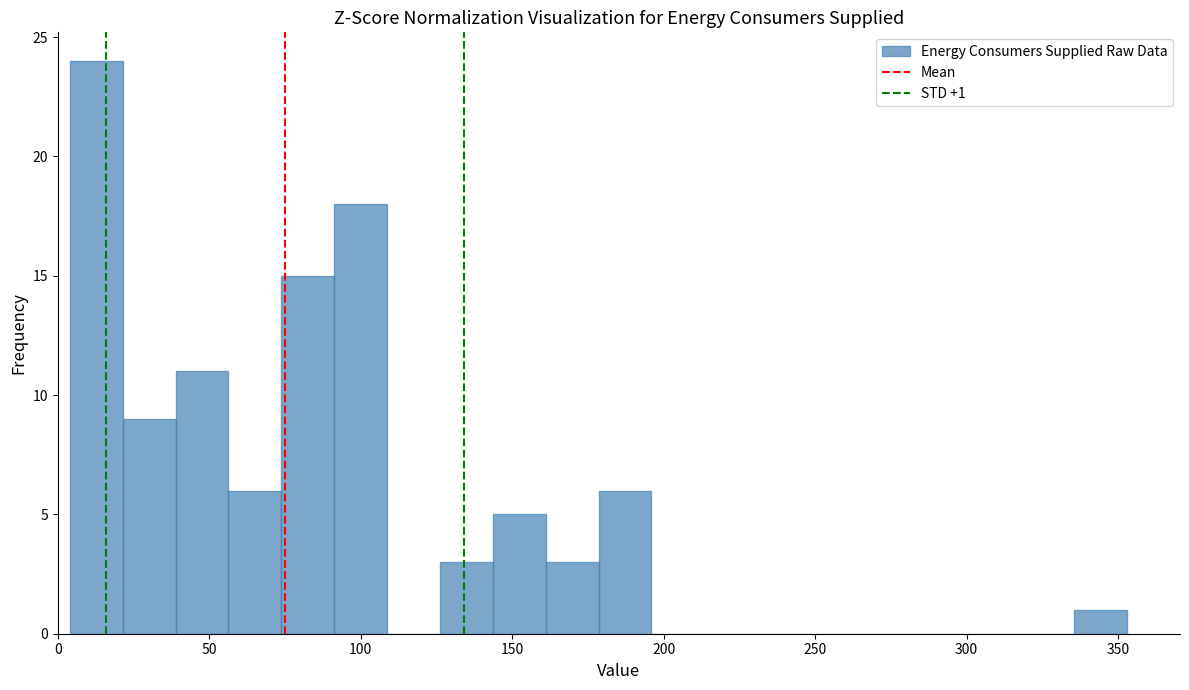

Around what value on the x-axis is the tallest bar? Give the approximate position of its centre, as read against the axis.

15